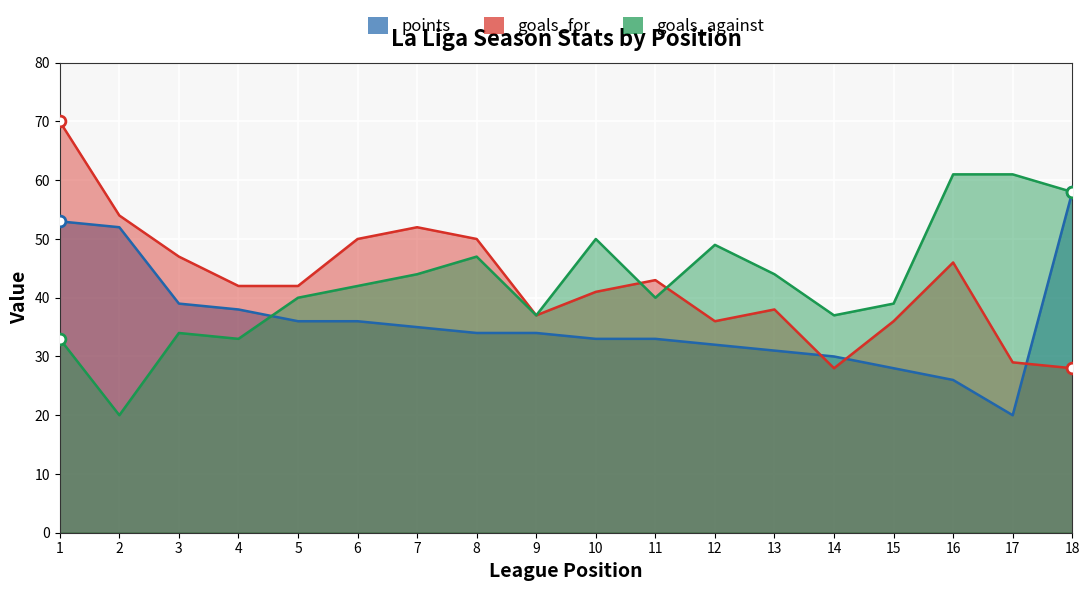

What is the total value across all series at 2?

126